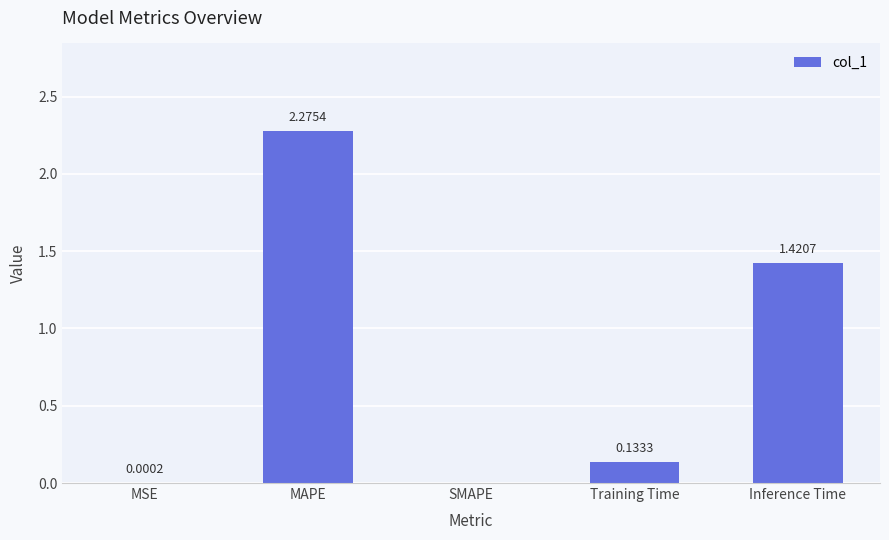

What is the sum of all values?

3.8